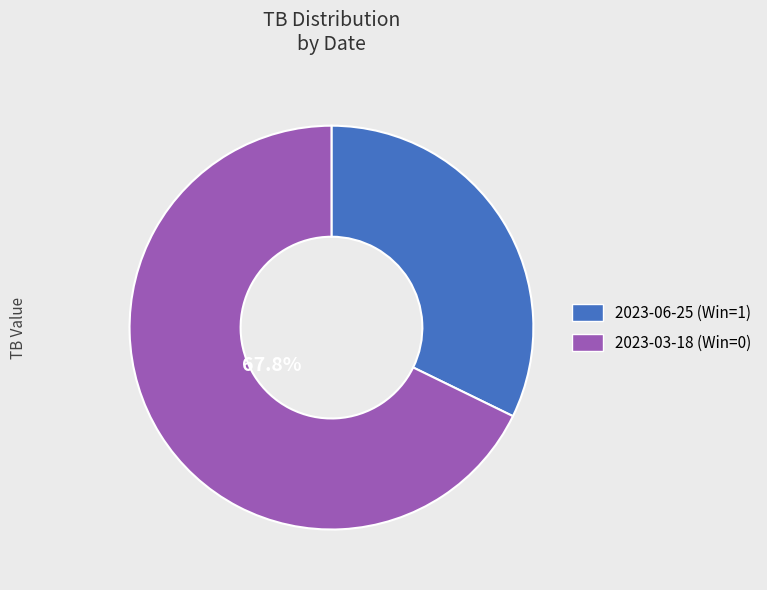

How many segments does this pie chart have?

2